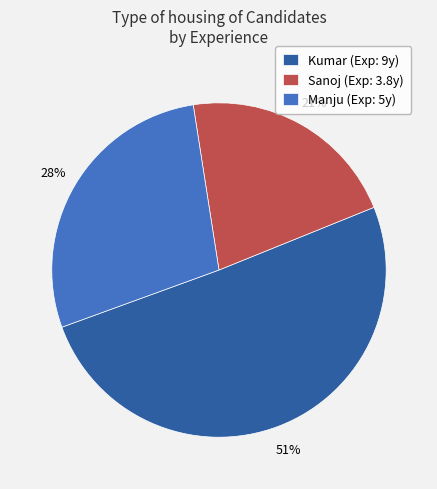

What is the smallest slice in the pie chart?

Sanoj